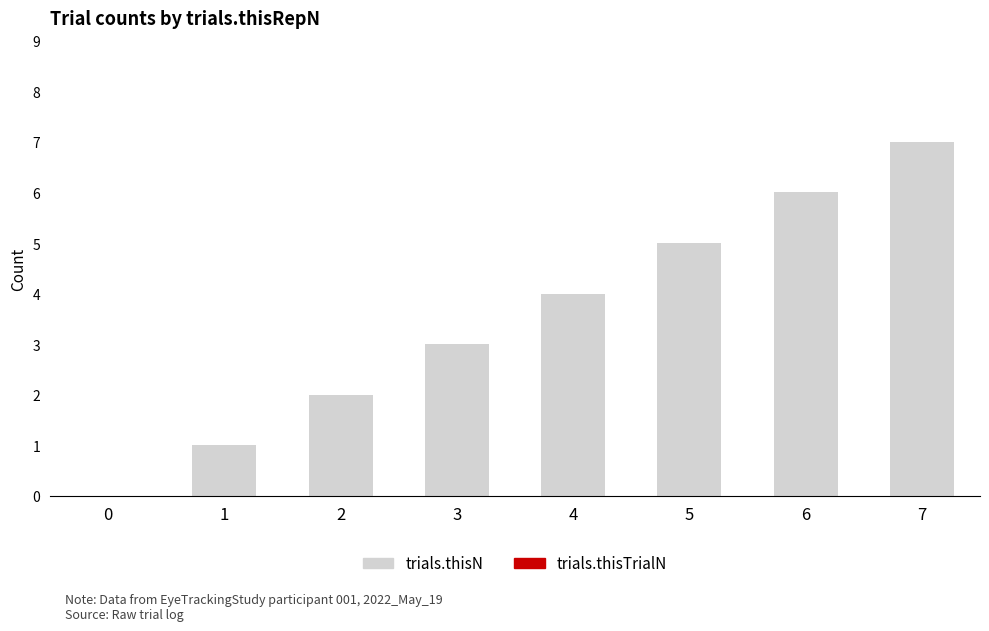

The value at 7 is 7. True or false?

True